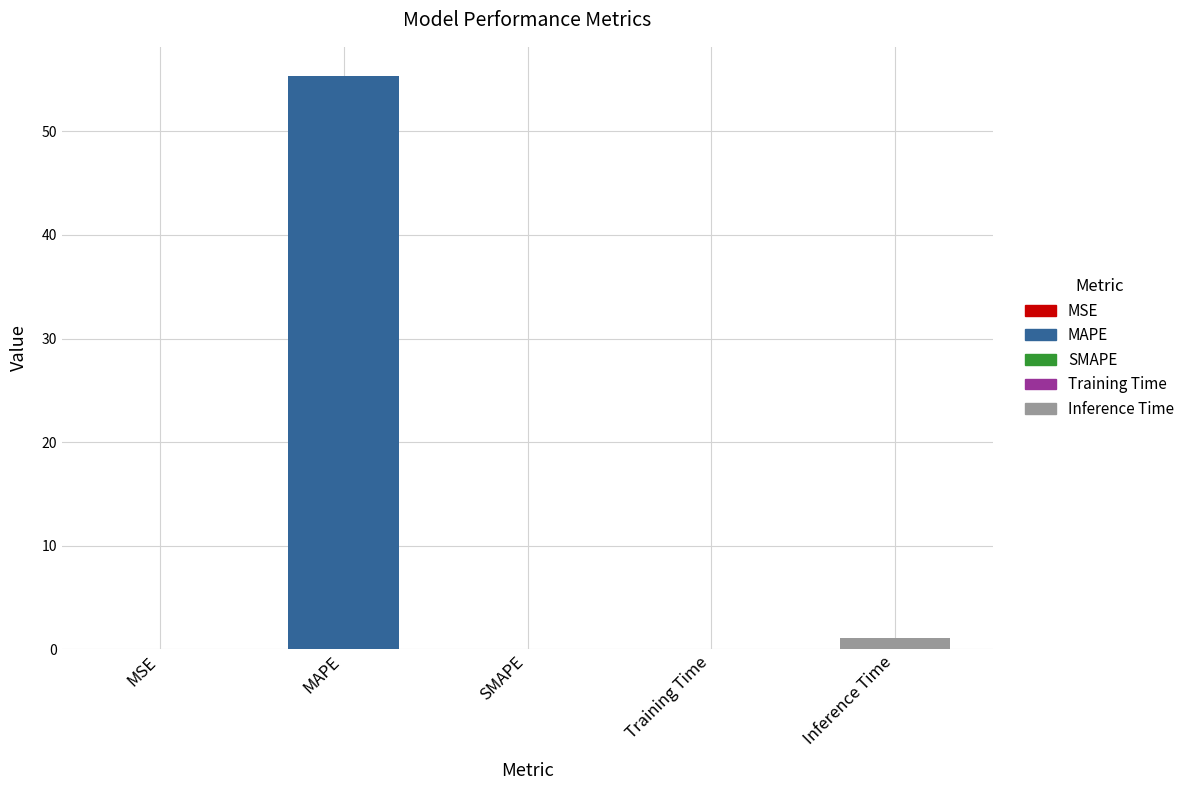

The value at MAPE is 23.0. True or false?

False